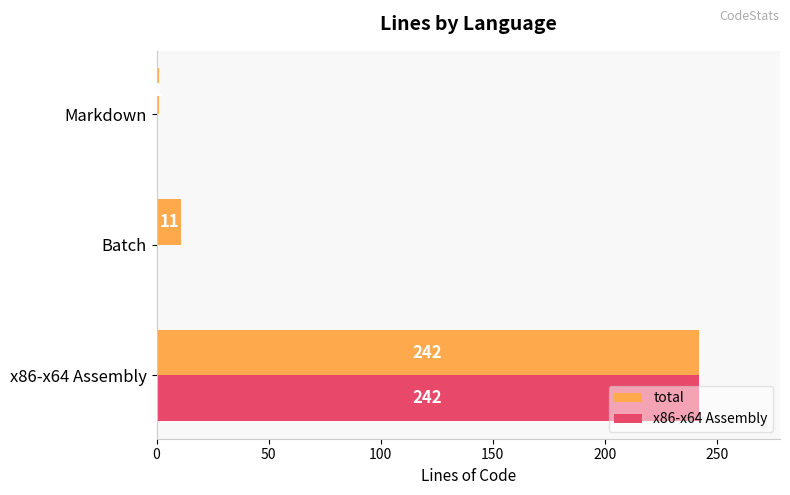

Which series has the widest spread of values?

x86-x64 Assembly